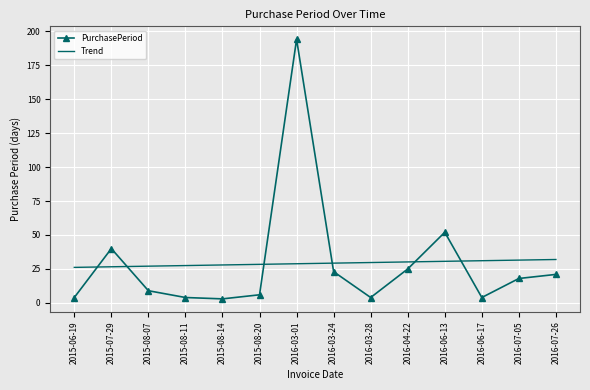

What is the difference between the second highest and second lowest values in the PurchasePeriod series?

48.0